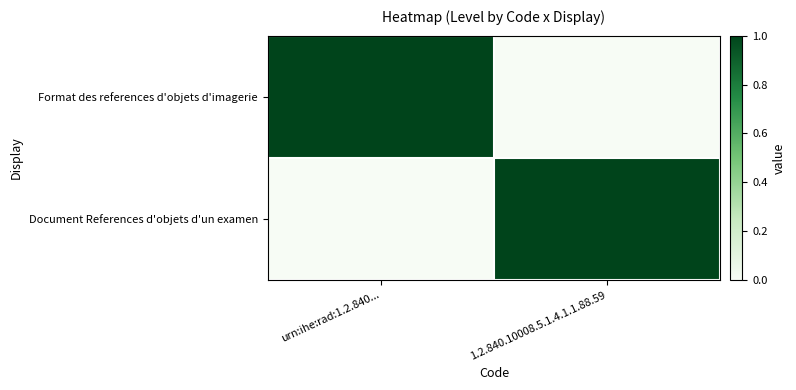

Reading right to left, what are all the values shown in this chart?

Format des references d'objets d'imagerie: 1.2.840.10008.5.1.4.1.1.88.59=0	urn:ihe:rad:1.2.840...=1
Document References d'objets d'un examen: 1.2.840.10008.5.1.4.1.1.88.59=1	urn:ihe:rad:1.2.840...=0